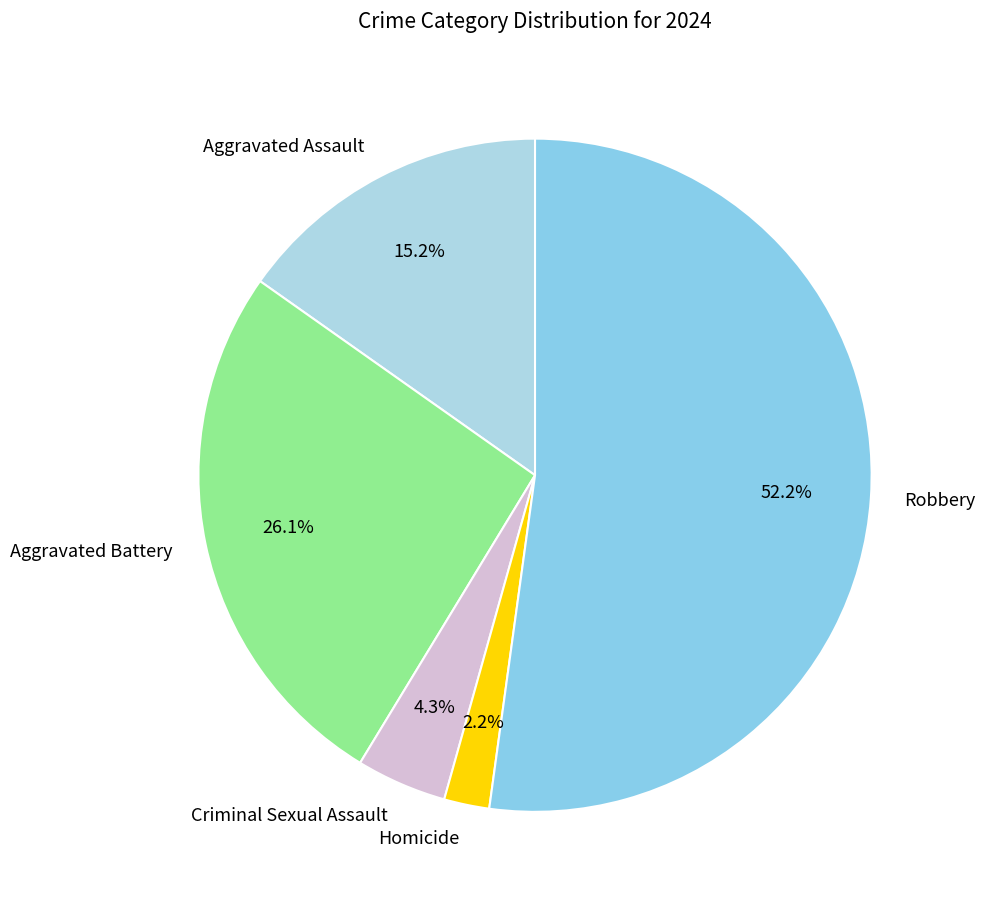

What percentage do Aggravated Battery and Robbery together represent?

78.3%